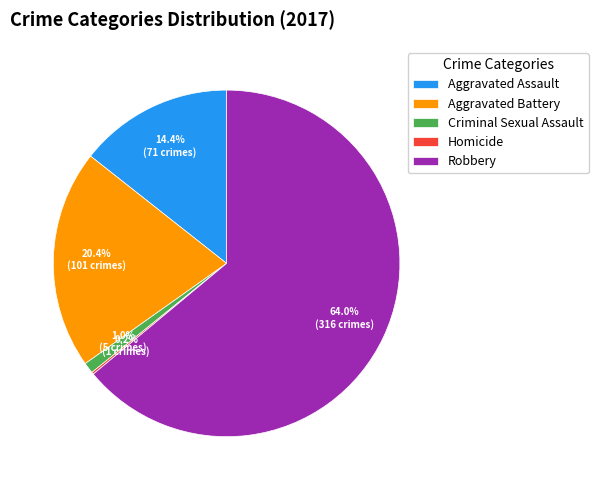

What percentage is NOT represented by Criminal Sexual Assault?

99.0%